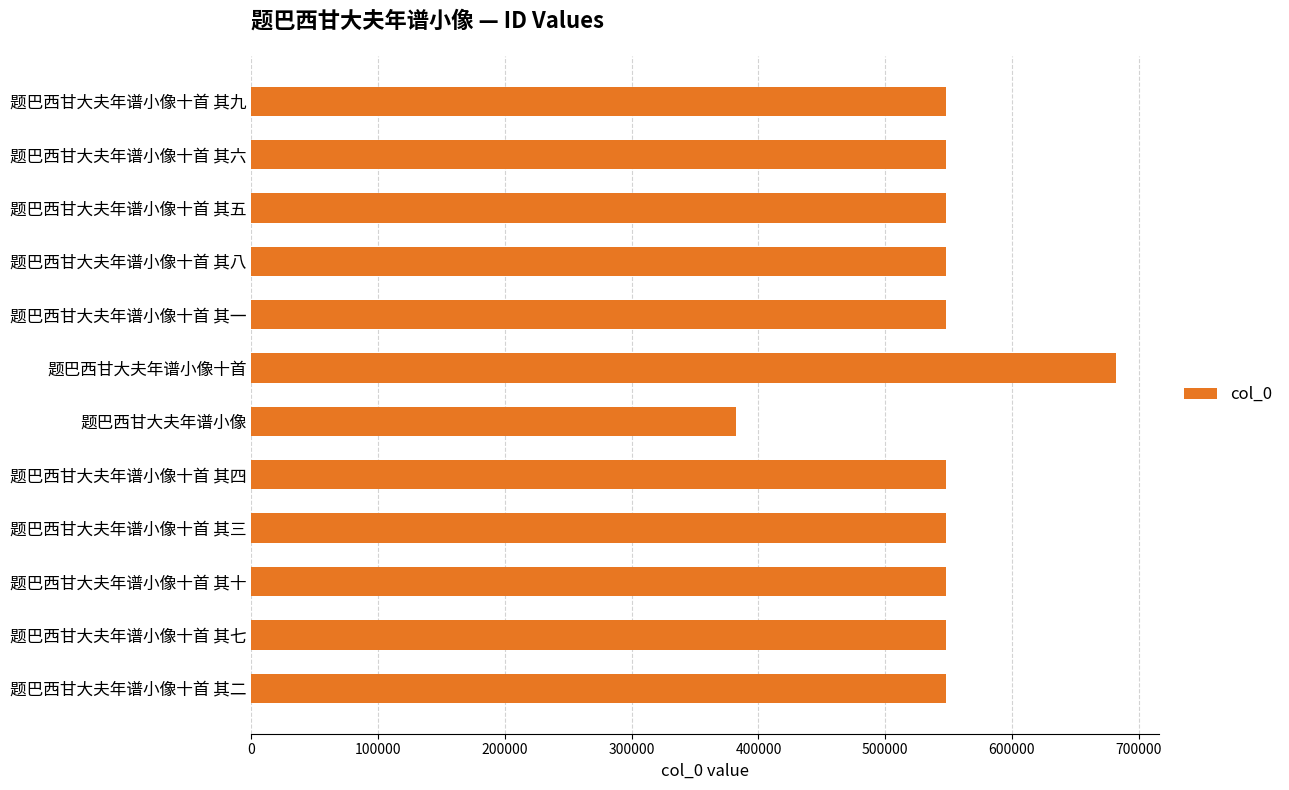

Count the number of categories in the chart.

12